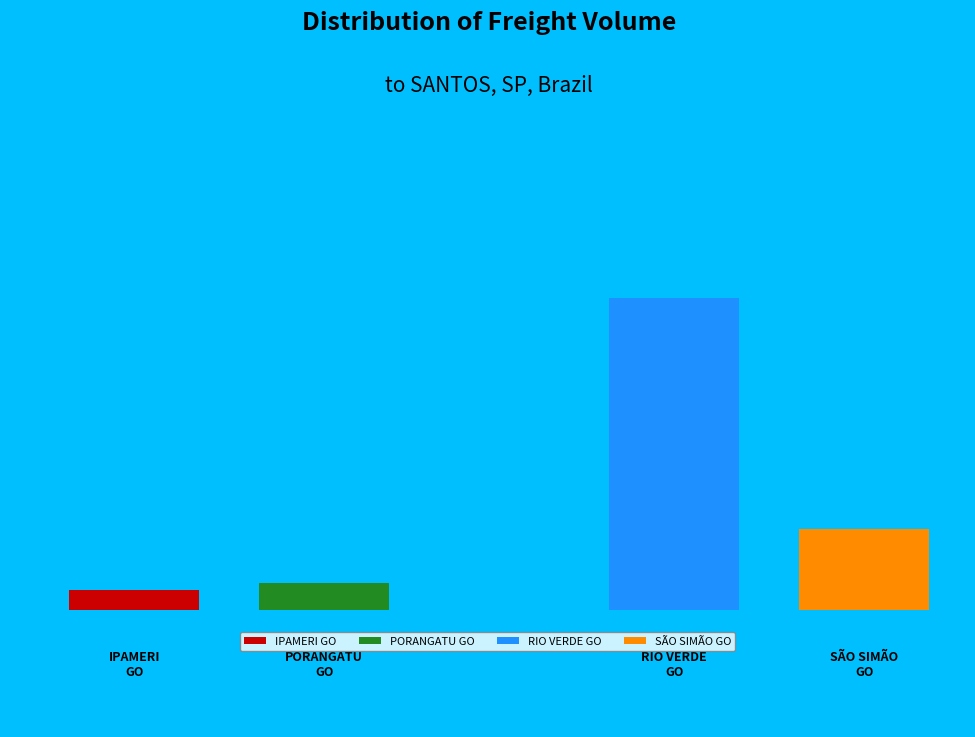

What percentage is the SÃO SIMÃO, GO, Brazil slice, to the nearest percent?

18%